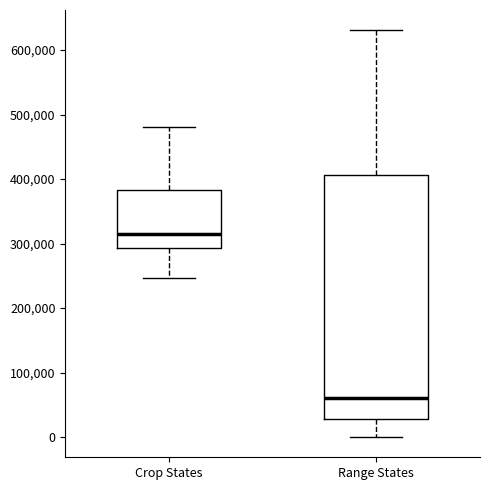

Which box's median line is the lowest?

Range States